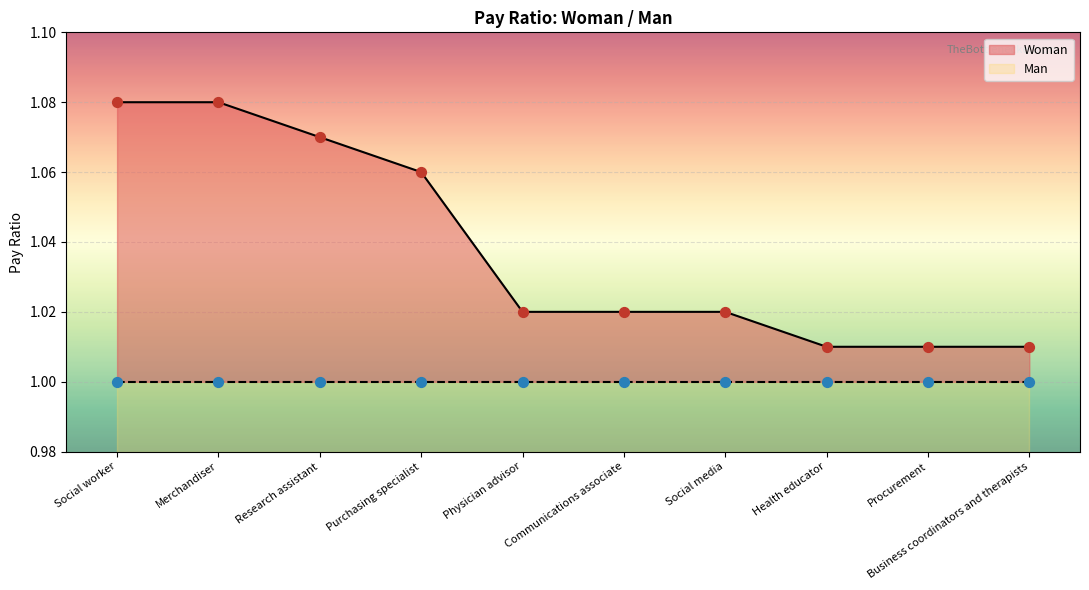

Which has a higher value, Purchasing specialist or Communications associate?

Purchasing specialist